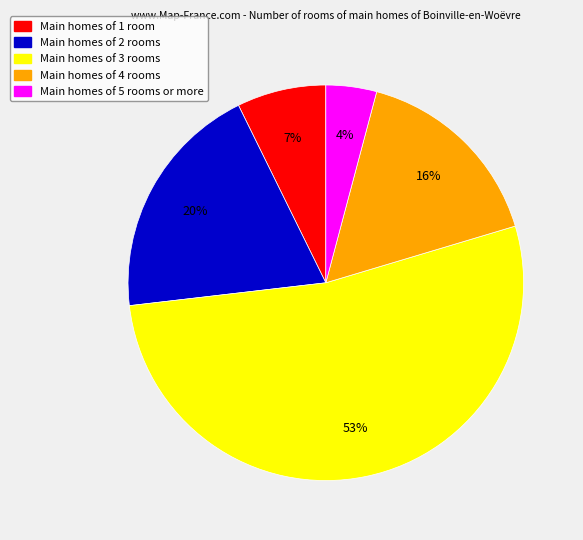

Does any single category account for the majority?

Yes